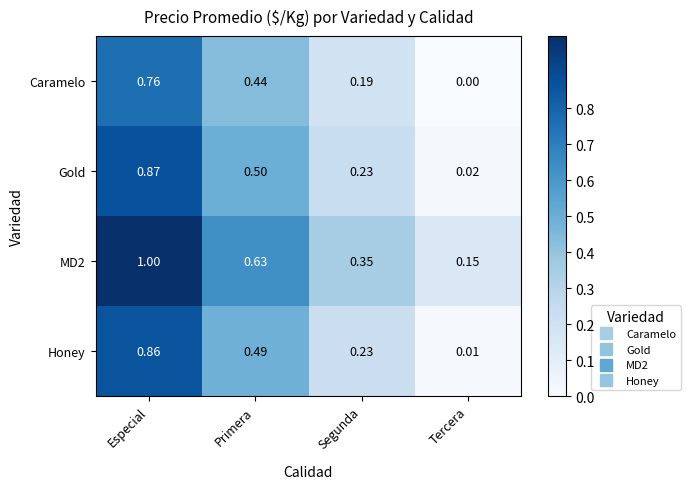

Which series changed the most between Segunda and Tercera?

Honey